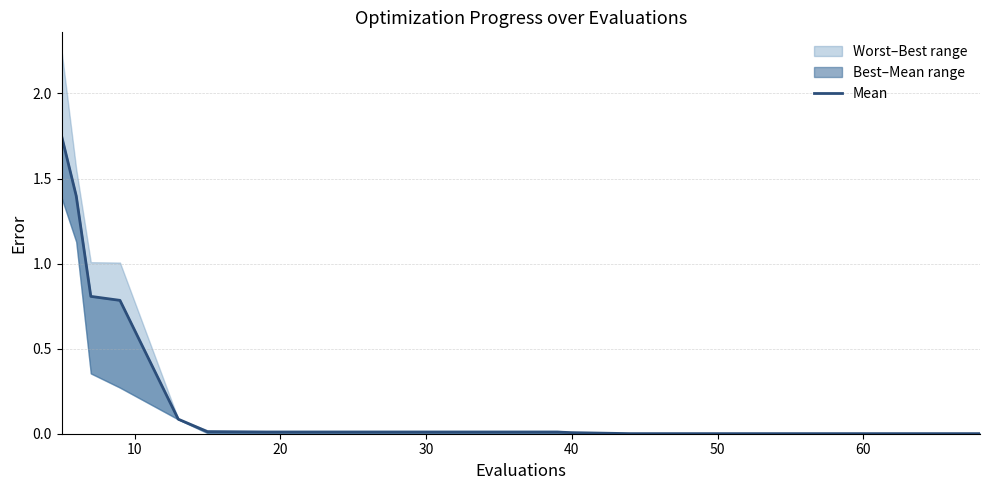

The chart shows a value of 0.0 at 13. True or false?

False